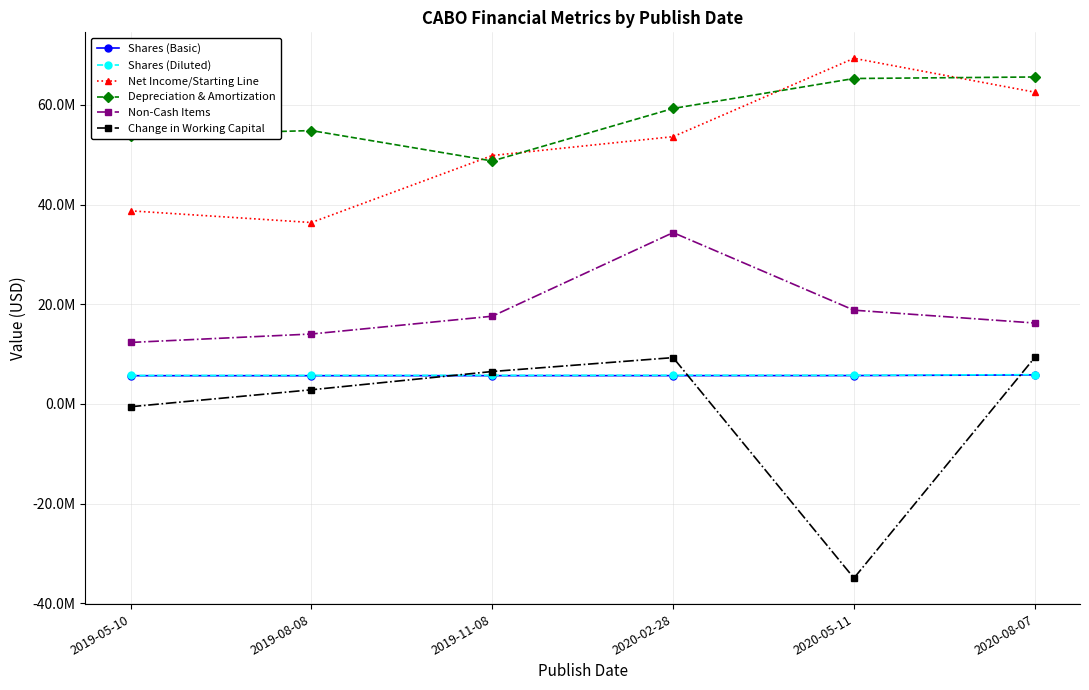

What are all the series names shown in the legend?

Shares (Basic), Shares (Diluted), Net Income/Starting Line, Depreciation & Amortization, Non-Cash Items, Change in Working Capital